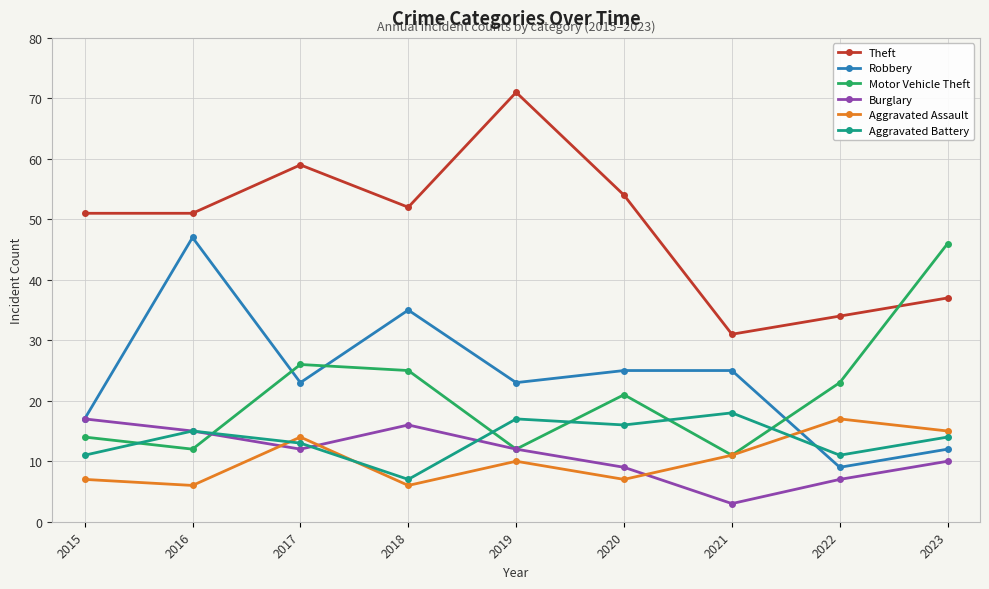

Reading right to left, extract all data points from this chart.

Theft: 37	34	31	54	71	52	59	51	51
Robbery: 12	9	25	25	23	35	23	47	17
Motor Vehicle Theft: 46	23	11	21	12	25	26	12	14
Burglary: 10	7	3	9	12	16	12	15	17
Aggravated Assault: 15	17	11	7	10	6	14	6	7
Aggravated Battery: 14	11	18	16	17	7	13	15	11